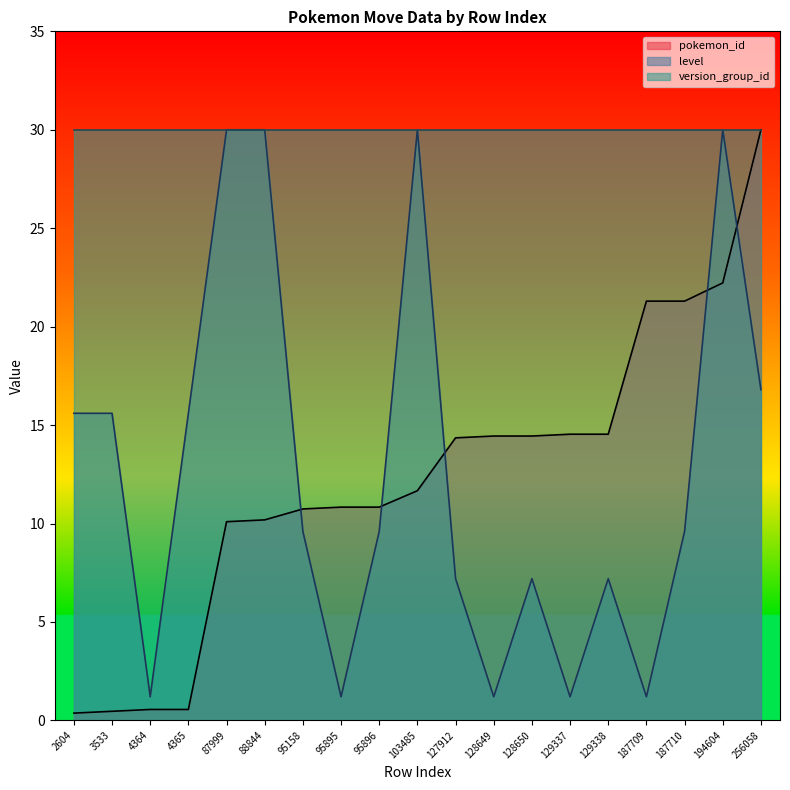

Count the number of categories in the chart.

19